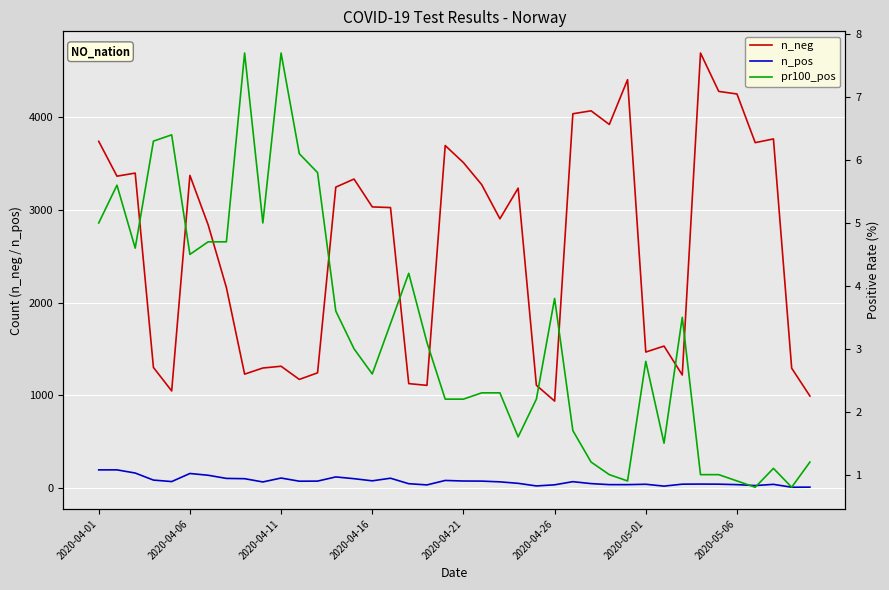

What is the maximum value for n_pos?

198